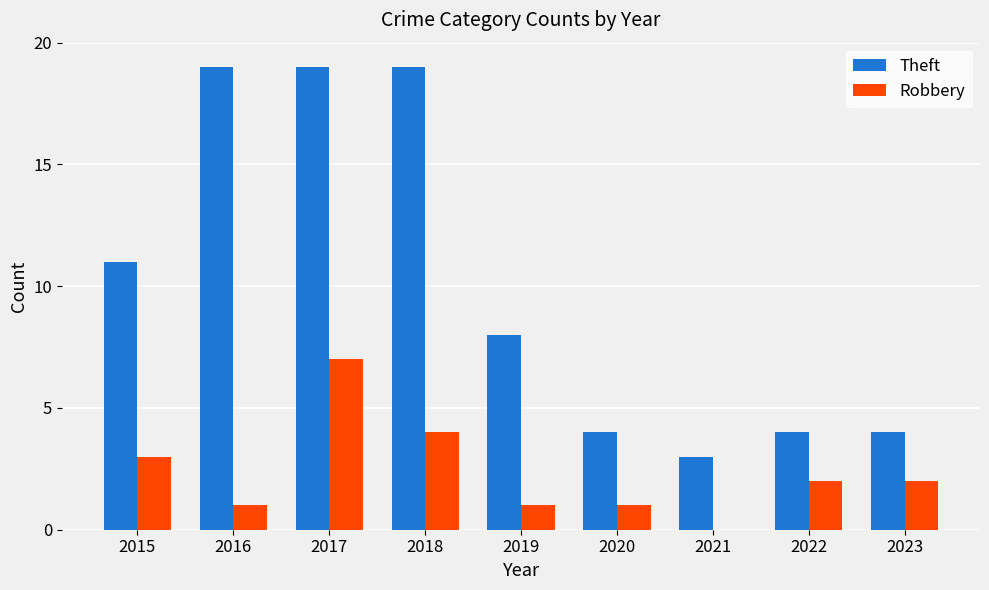

The Robbery series shows 1 at 2016. True or false?

True